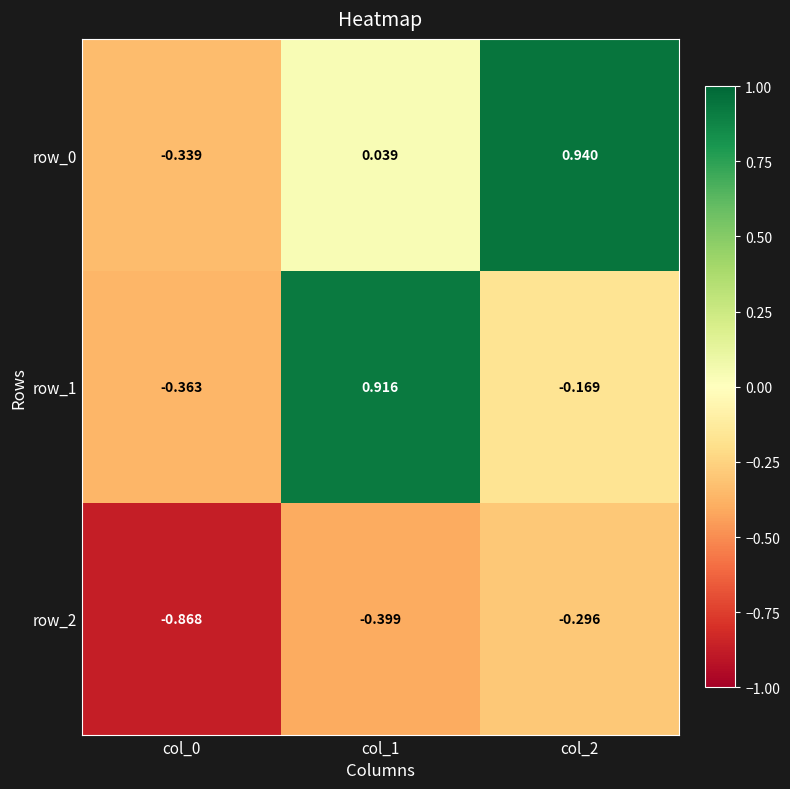

What is the sum of the row_2 values at col_0 and col_2?

-1.2